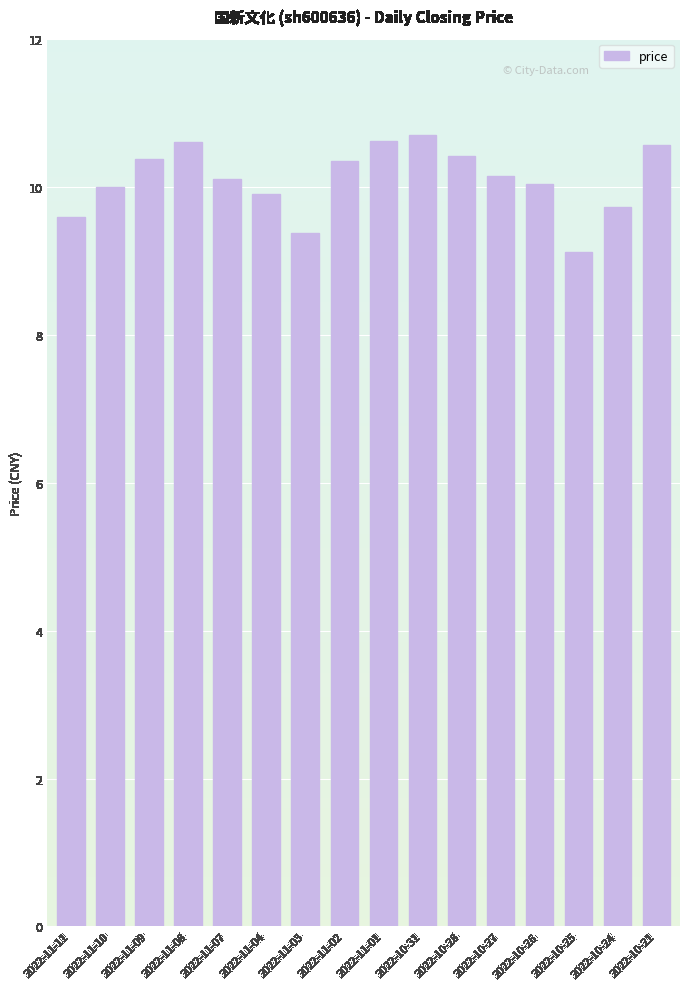

Count the number of data series in this chart.

1